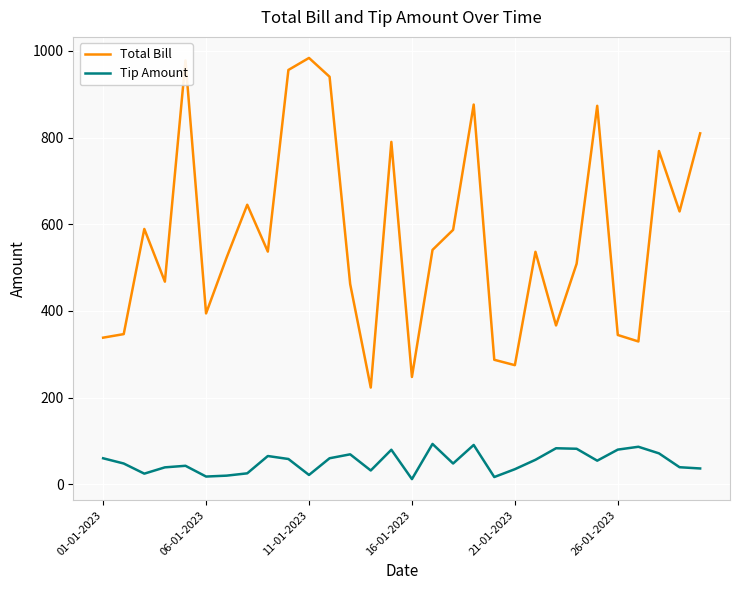

Which series has the largest total across all categories?

Total Bill